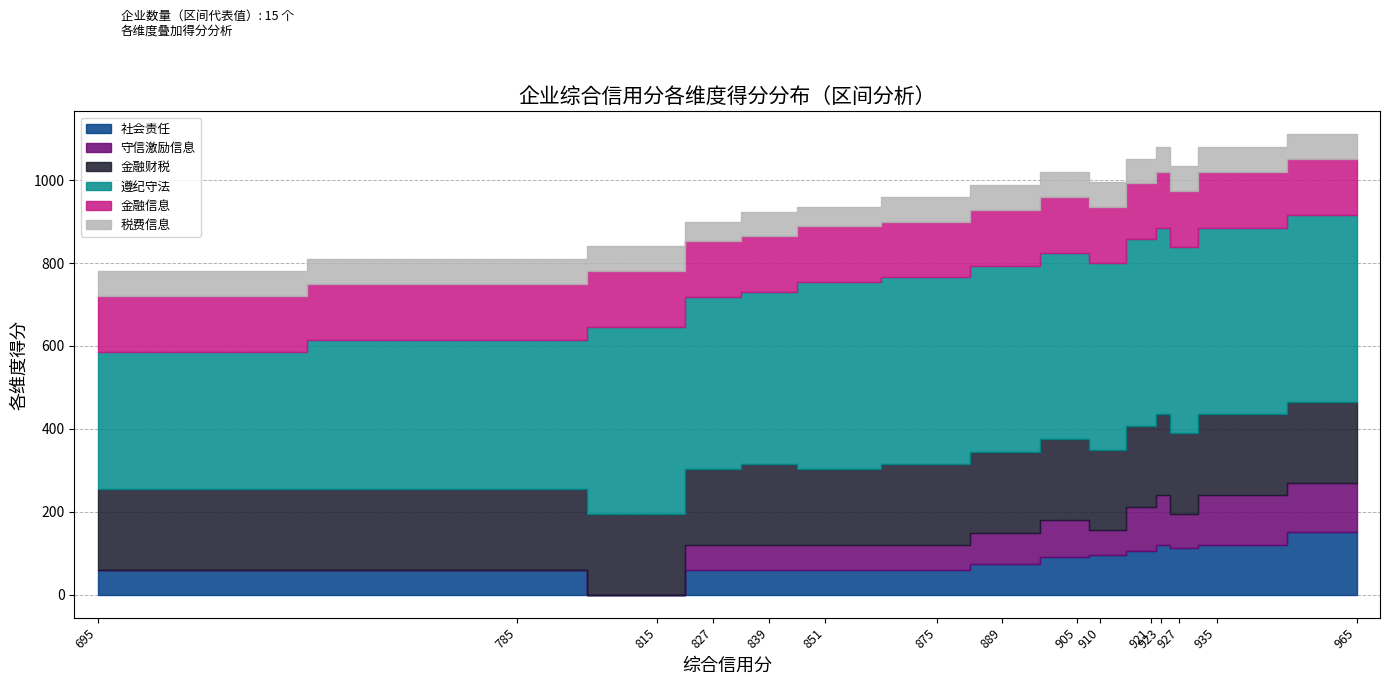

Which category has the lowest value in the 遵纪守法 series?

695